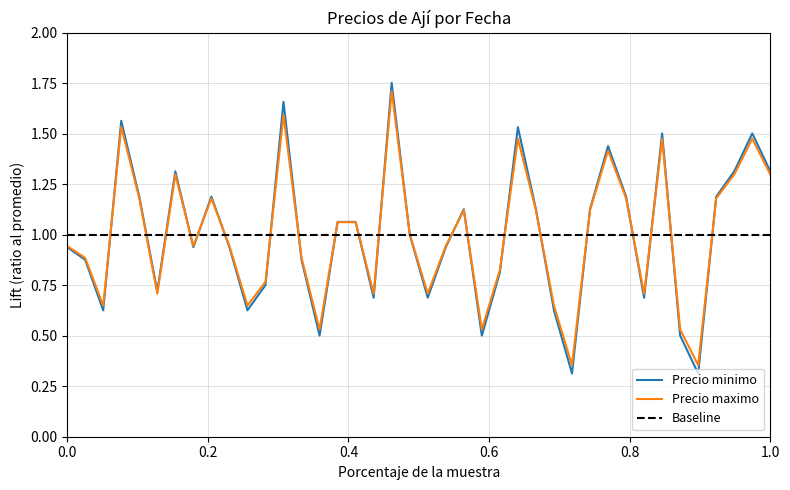

Reading right to left, what are all the values shown in this chart?

Precio minimo: 1.3	1.5	1.3	1.2	0.3	0.5	1.5	0.7	1.2	1.4	1.1	0.3	0.6	1.1	1.5	0.8	0.5	1.1	0.9	0.7	1.0	1.8	0.7	1.1	1.1	0.5	0.9	1.7	0.8	0.6	0.9	1.2	0.9	1.3	0.7	1.2	1.6	0.6	0.9	0.9
Precio maximo: 1.3	1.5	1.3	1.2	0.4	0.5	1.5	0.7	1.2	1.4	1.1	0.4	0.6	1.1	1.5	0.8	0.5	1.1	0.9	0.7	1.0	1.7	0.7	1.1	1.1	0.5	0.9	1.6	0.8	0.6	0.9	1.2	0.9	1.3	0.7	1.2	1.5	0.6	0.9	0.9